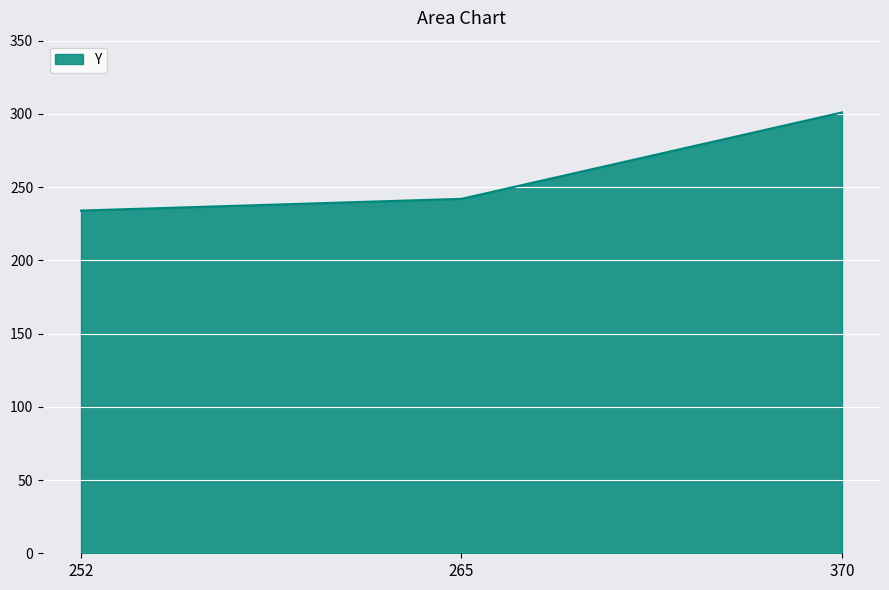

The value at 265 is 385. True or false?

False